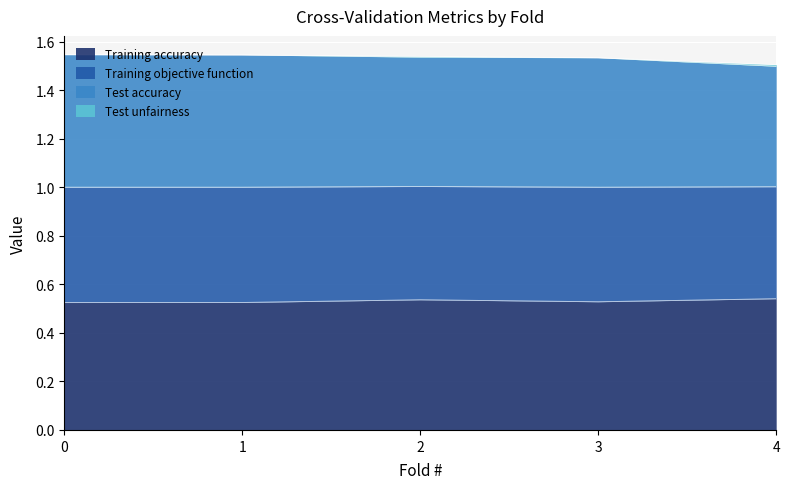

What is the value of the Training accuracy point at the 1st from the left?

0.5